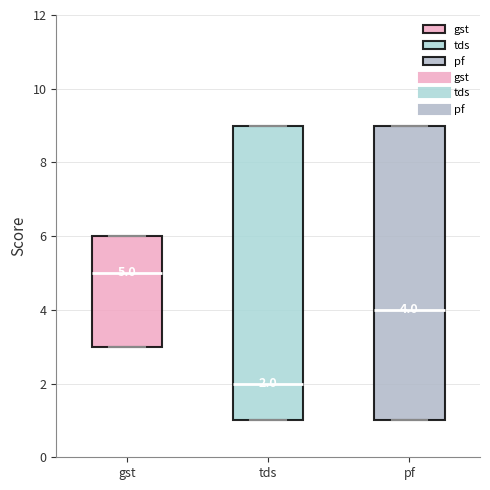

Which box's median line is the highest?

gst